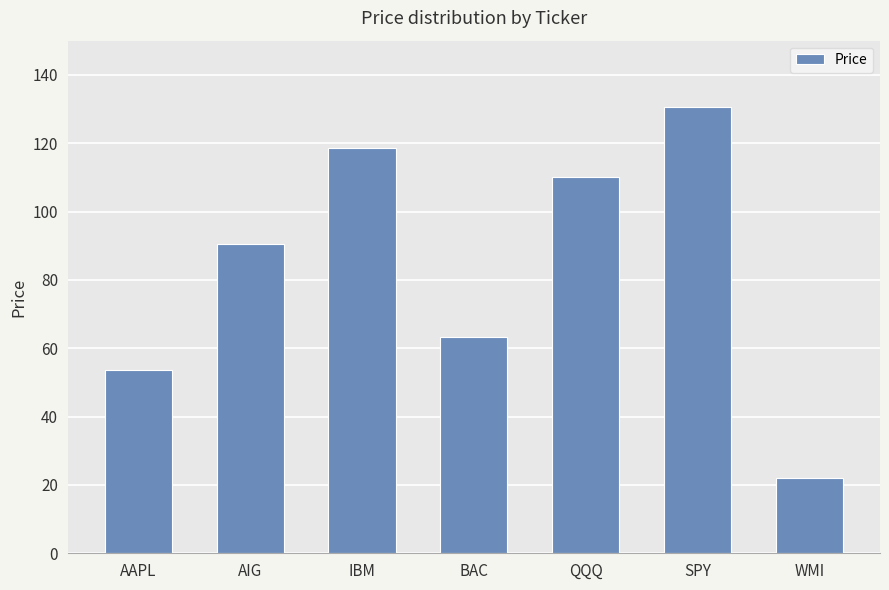

Read the value at AAPL.

53.8